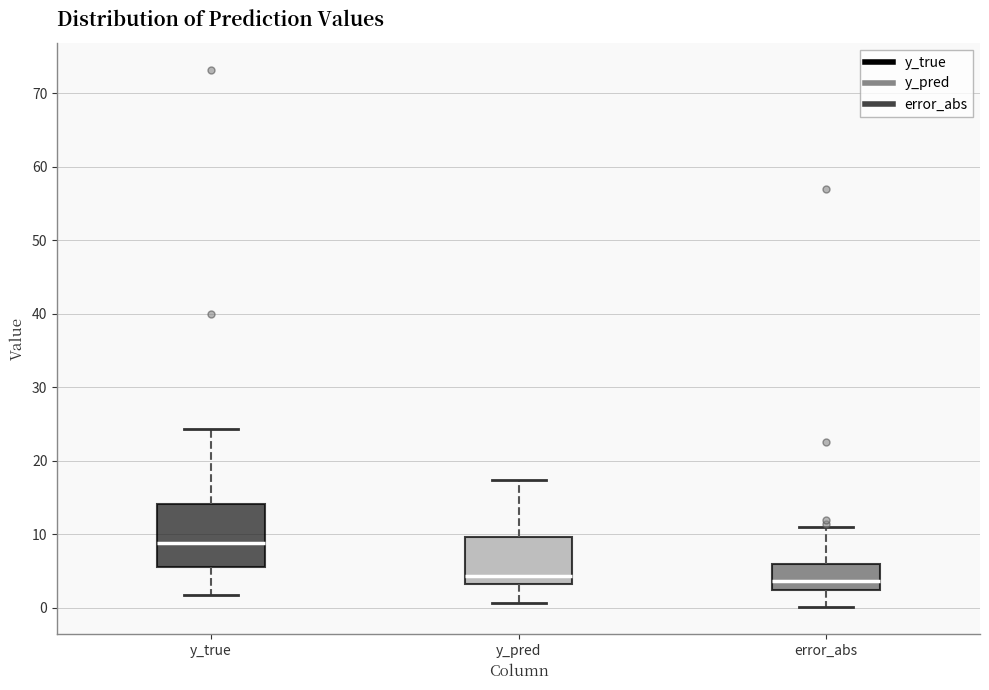

Where is the upper edge of the box for y_true on the y-axis? The values are not printed on the chart, so give them approximately, as read against the axis.

14